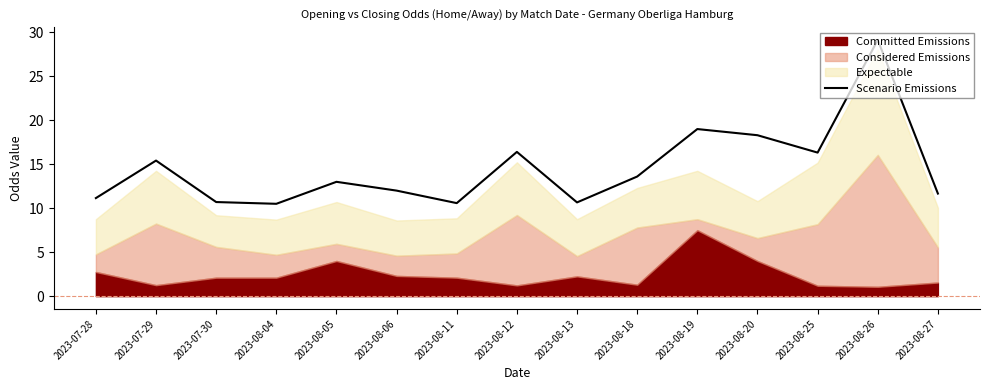

The Scenario Emissions series shows 17.7 at 2023-08-11. True or false?

False